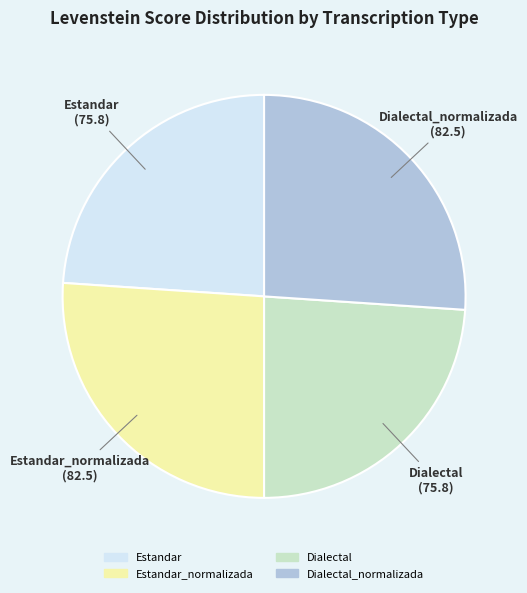

Combined, do Estandar and Dialectal account for over 50%?

No